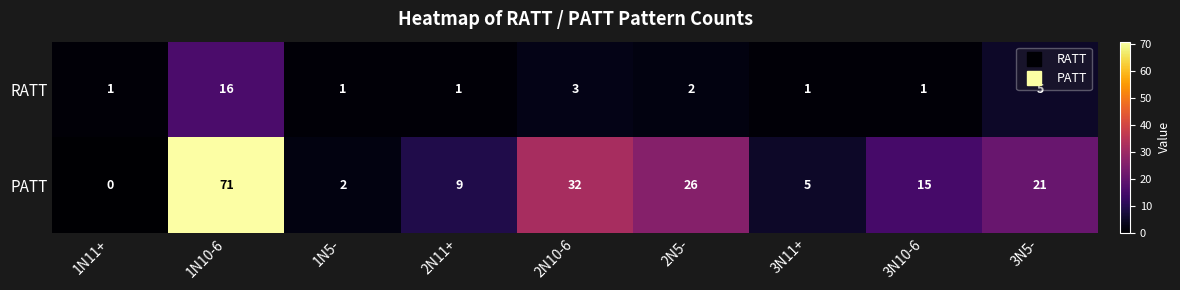

Between 3N10-6 and 3N5-, which series saw the biggest shift?

PATT